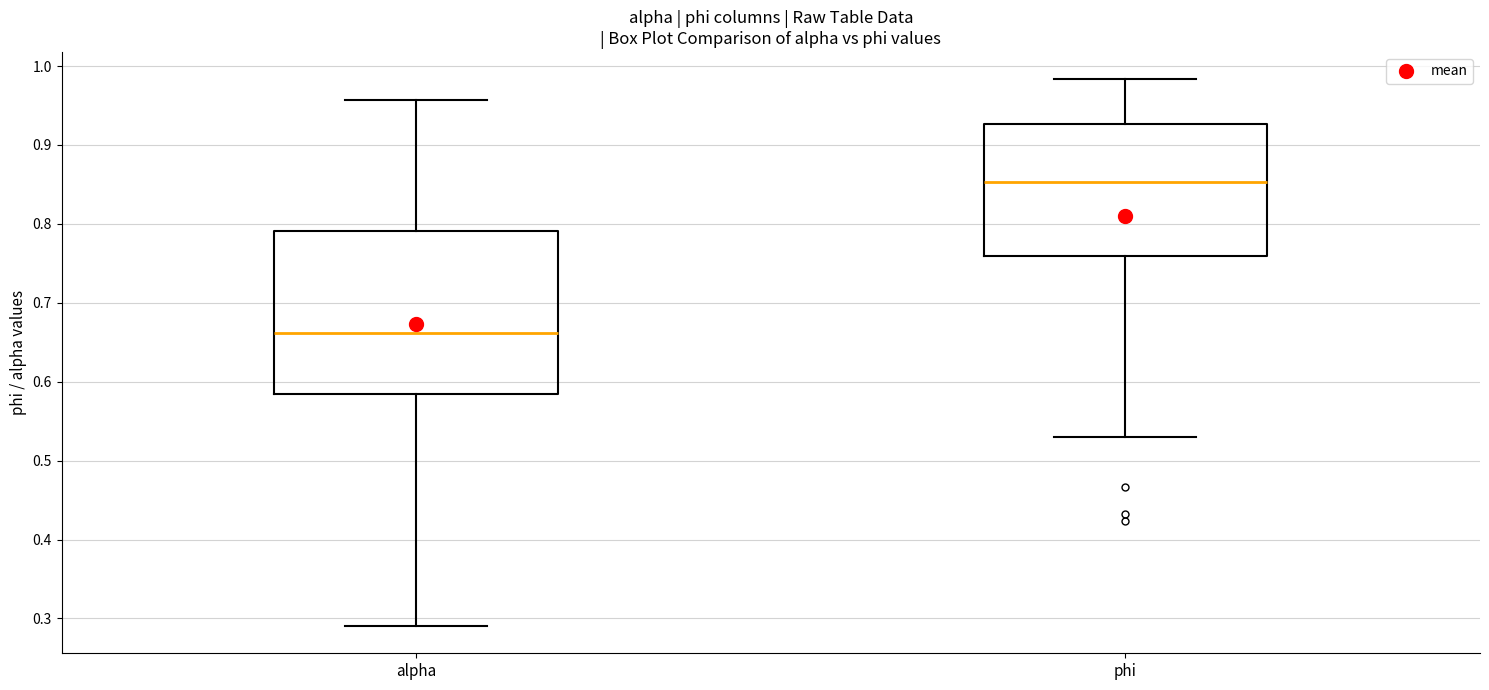

Reading left to right, transcribe this box plot: for each box, give where its median line is, the range the box spans, and where its two whiskers end, as read against the y-axis. The values are not printed on the chart, so give them approximately, as read against the axis.

alpha: median 0.66, box 0.58 to 0.79, whiskers 0.29 to 0.96
phi: median 0.85, box 0.76 to 0.93, whiskers 0.53 to 0.98